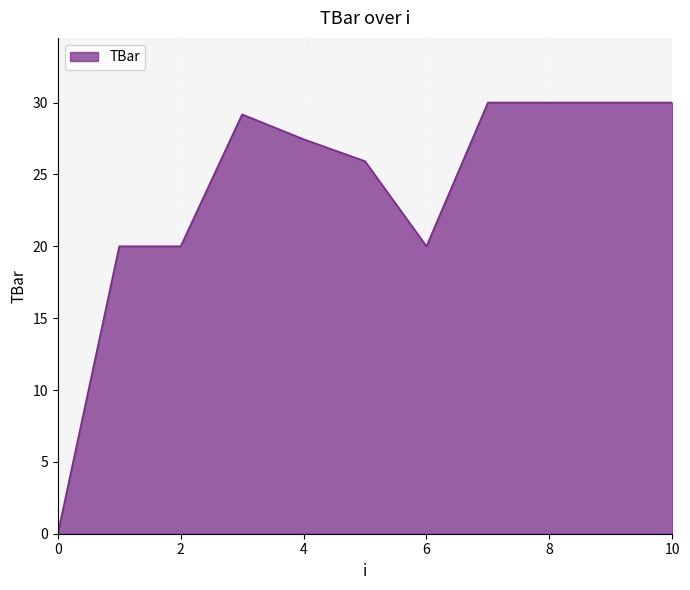

What is the greatest value displayed?

30.0